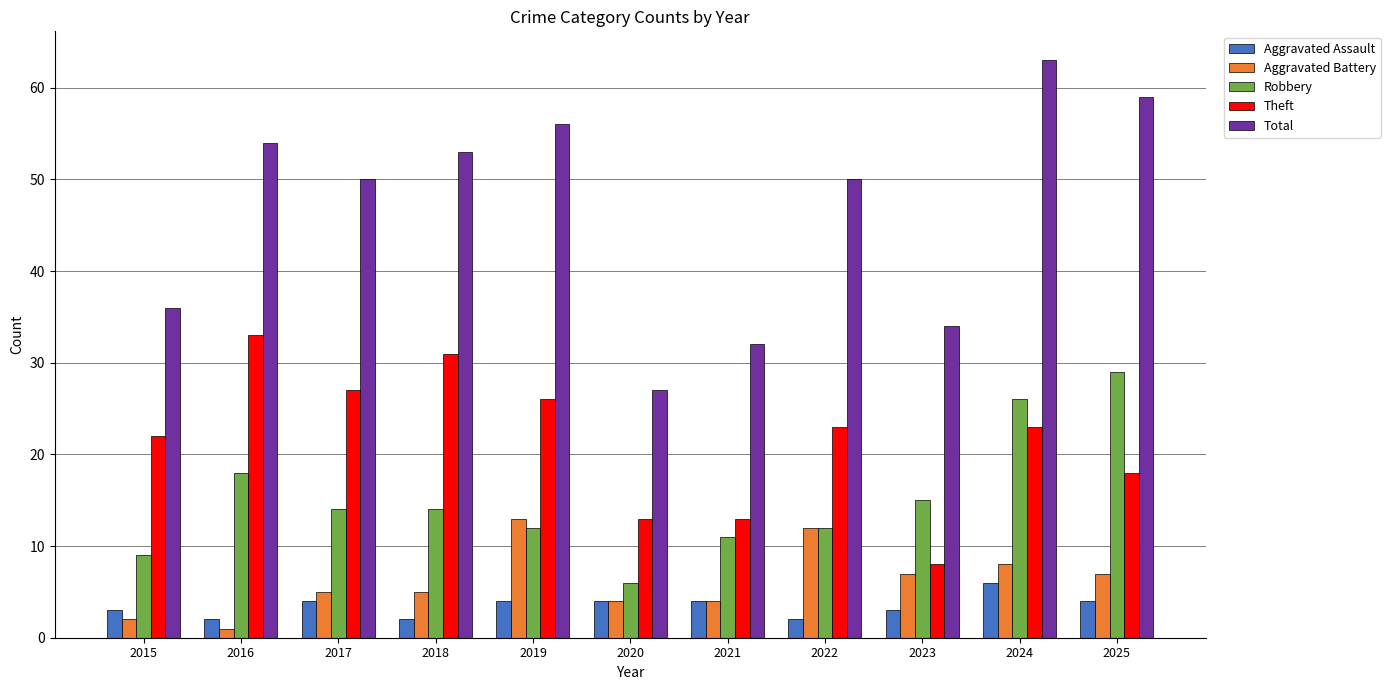

What is the lowest value of the Robbery series?

6